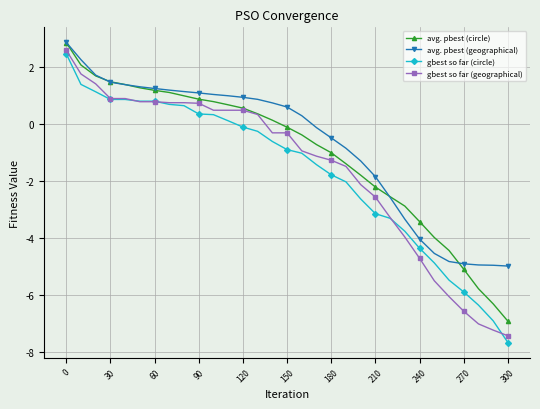

What is the maximum value shown in the chart?

2.9